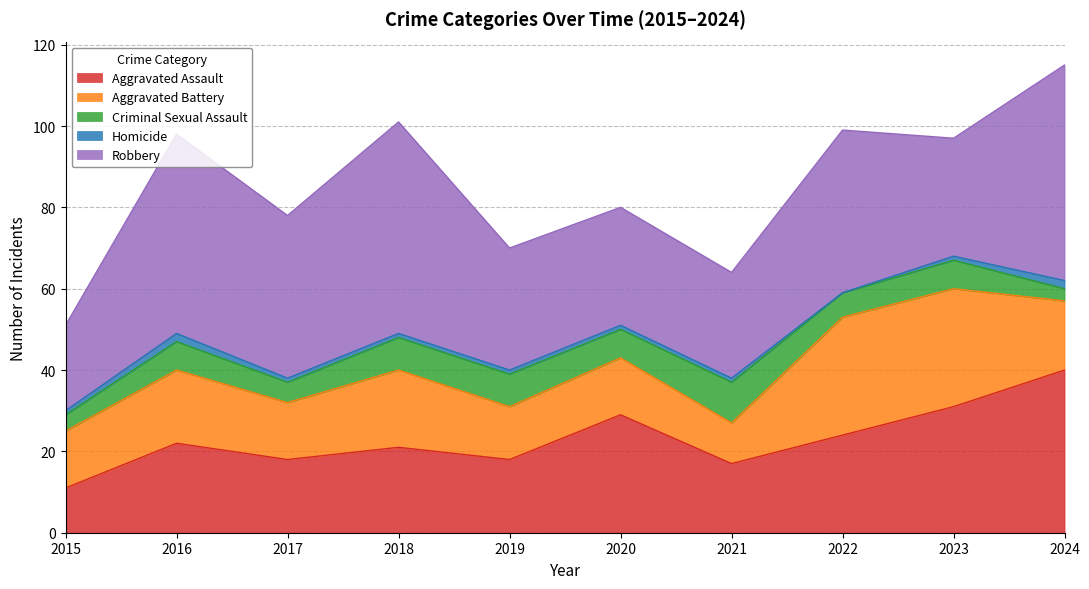

How many data points in Criminal Sexual Assault are less than 7?

4